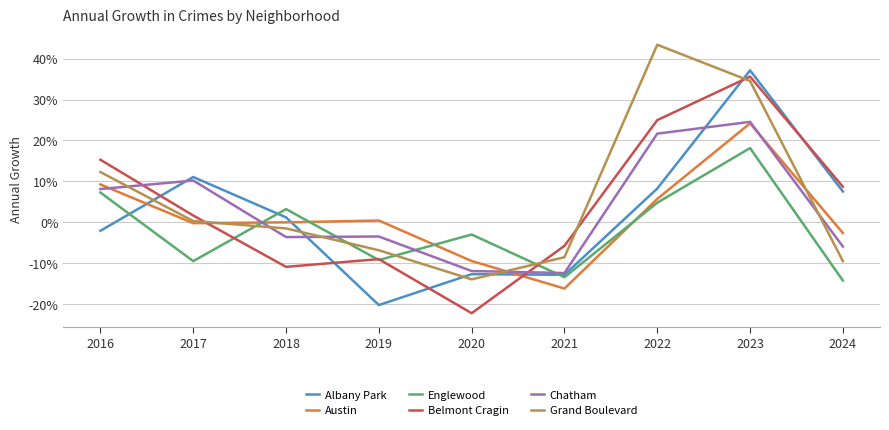

True or false: Belmont Cragin has more than 0 points higher than both neighbors.

True